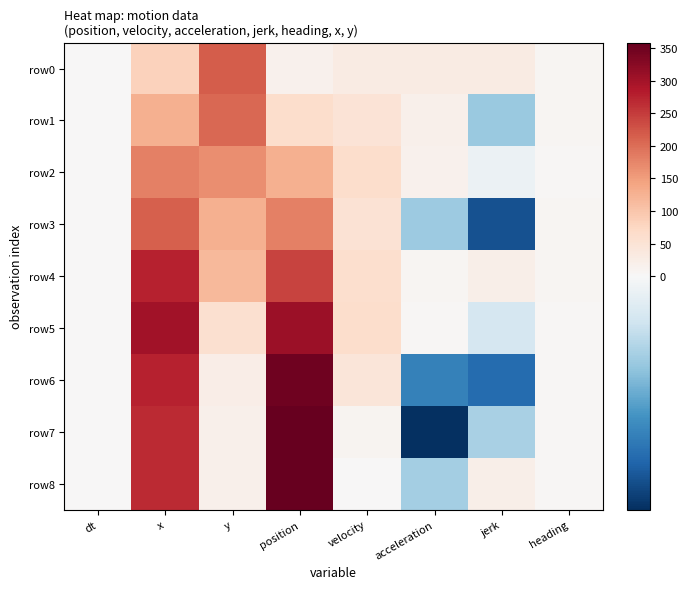

Which series has the largest total across all categories?

row5